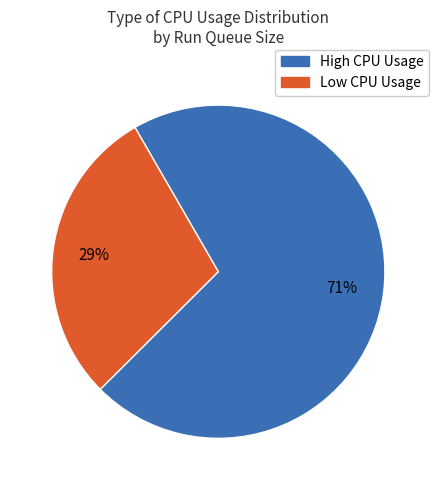

To the nearest percent, what is the average slice percentage?

50%